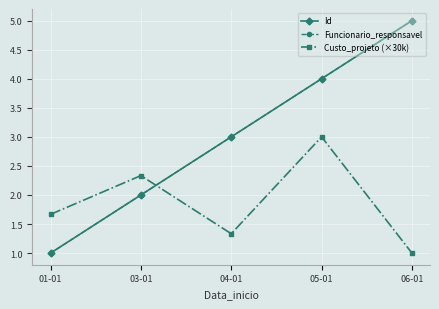

What is the approximate value of Custo_projeto (×30k) at 06-01?

1.0